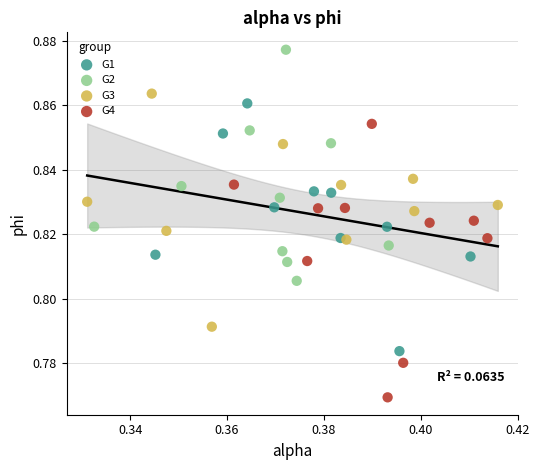

Which series reaches the minimum Y coordinate?

G4